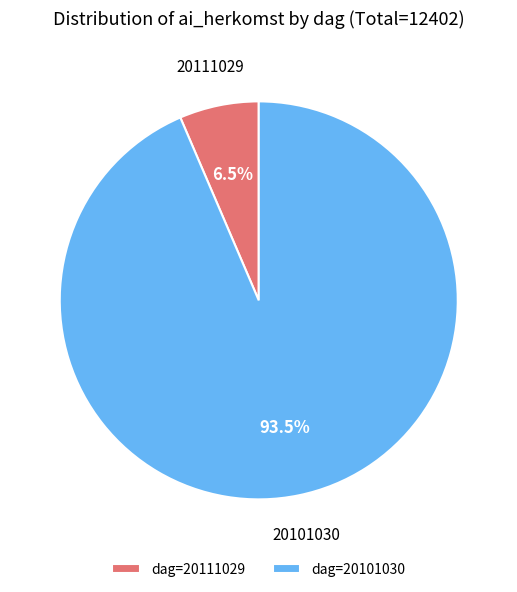

How many slices are in this pie chart?

2